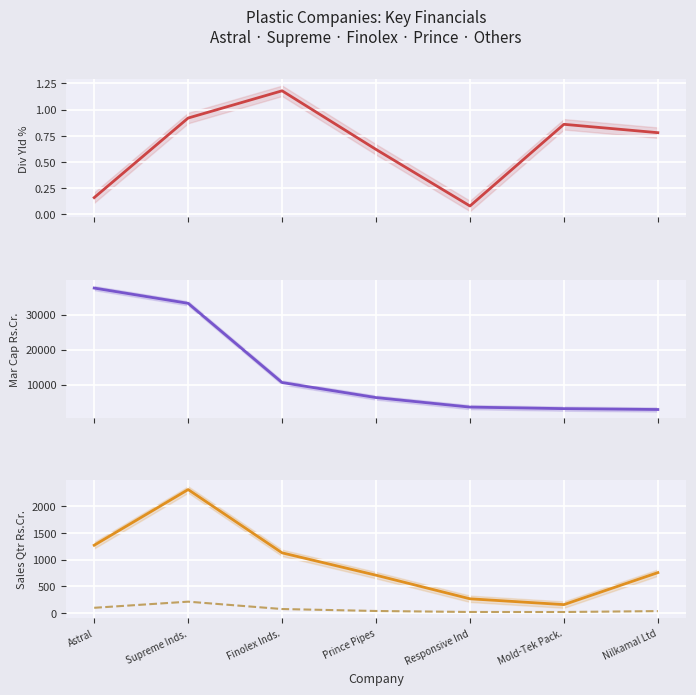

At which category does the chart reach its peak across all series?

Astral